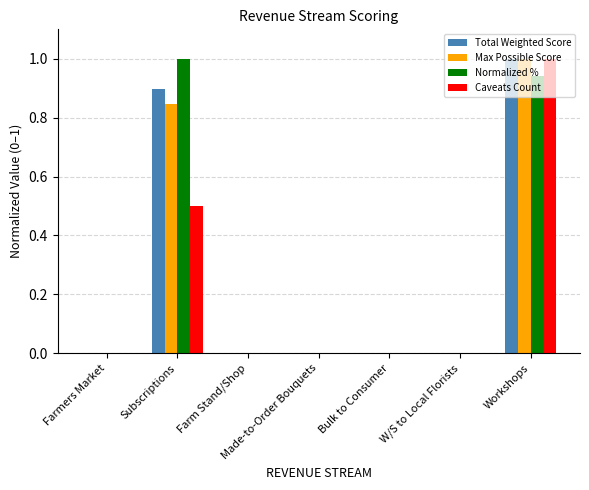

How many groups of bars are there?

7